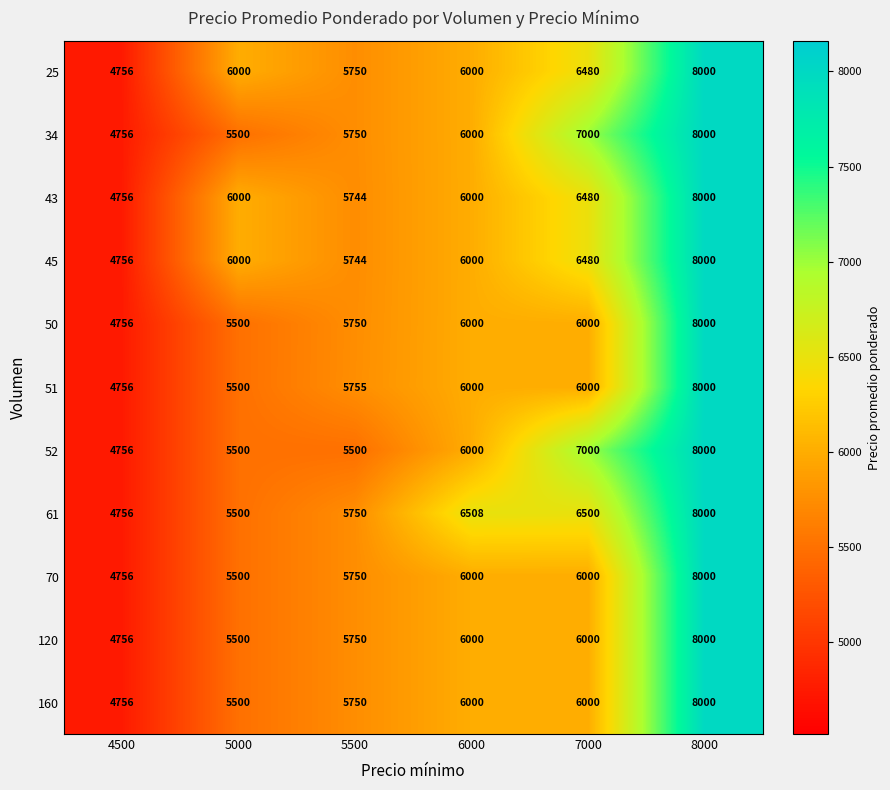

At which label is 52 closest to 6378?

6000